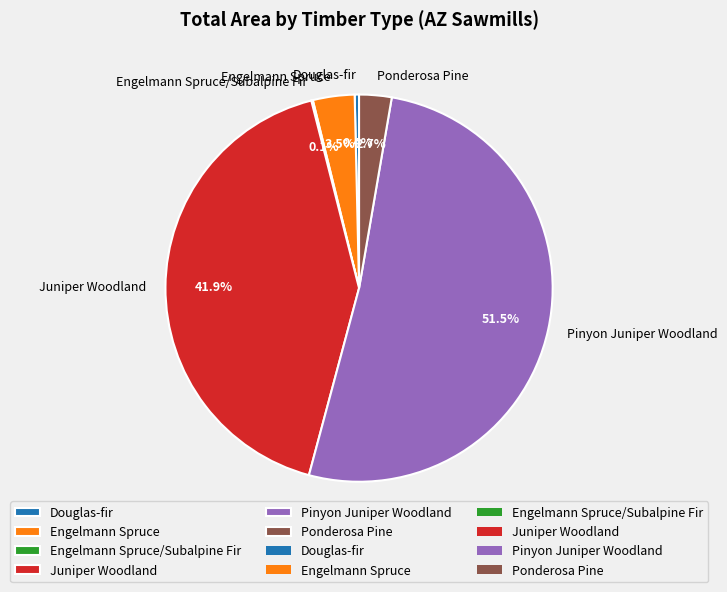

What portion of the pie excludes Juniper Woodland?

58.1%